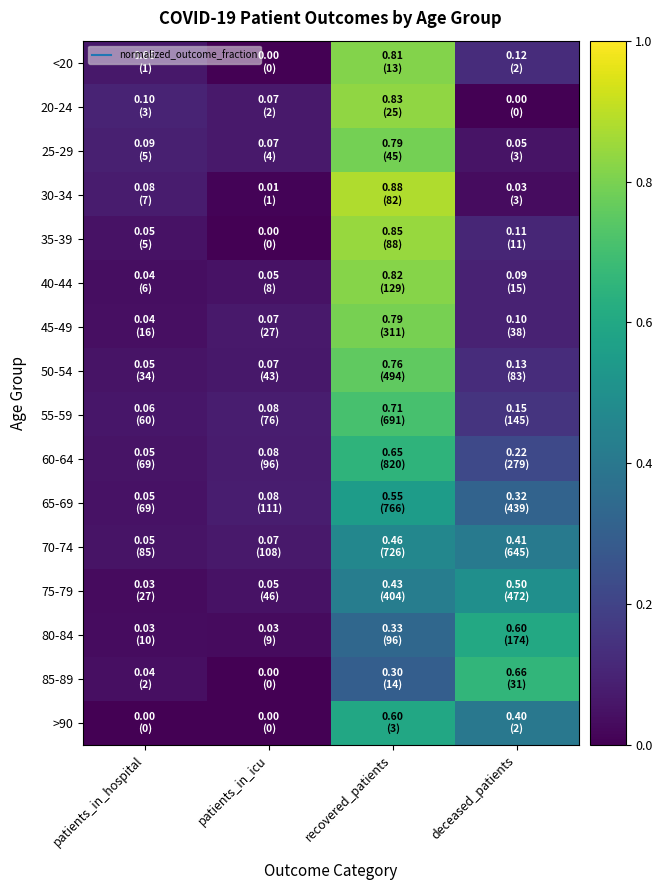

Between patients_in_icu and recovered_patients, which series saw the biggest shift?

30-34